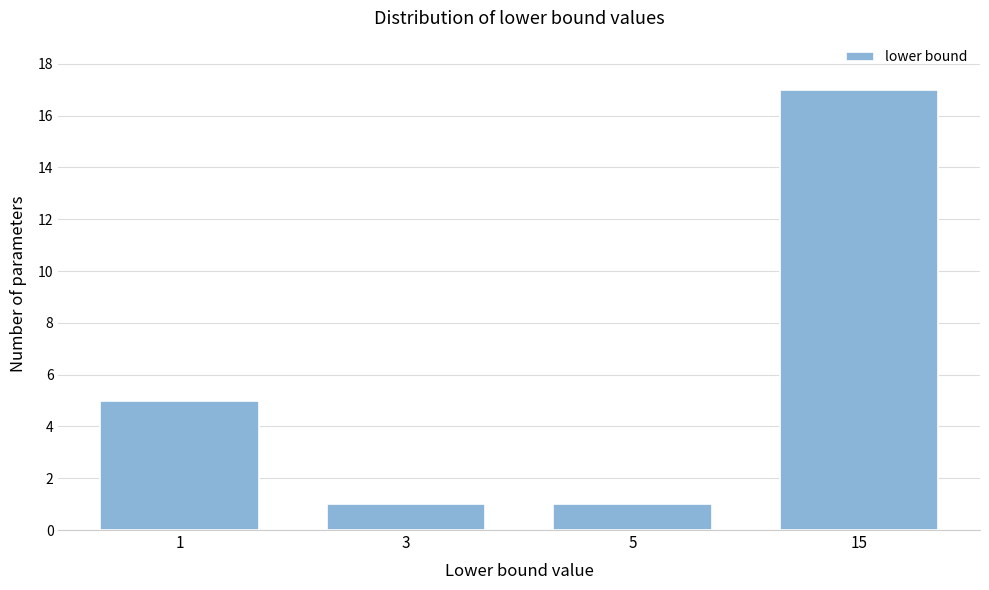

Reading right to left, extract all data points from this chart.

15=17	5=1	3=1	1=5